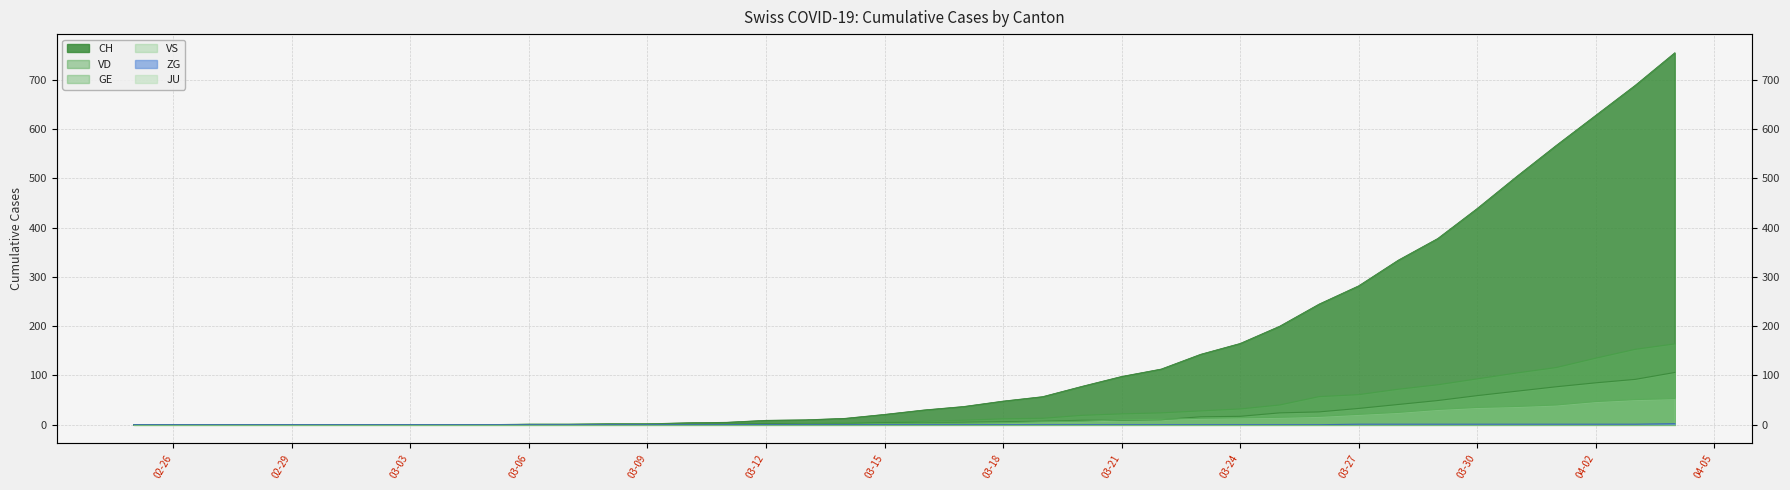

What is the average value of the VD series?

32